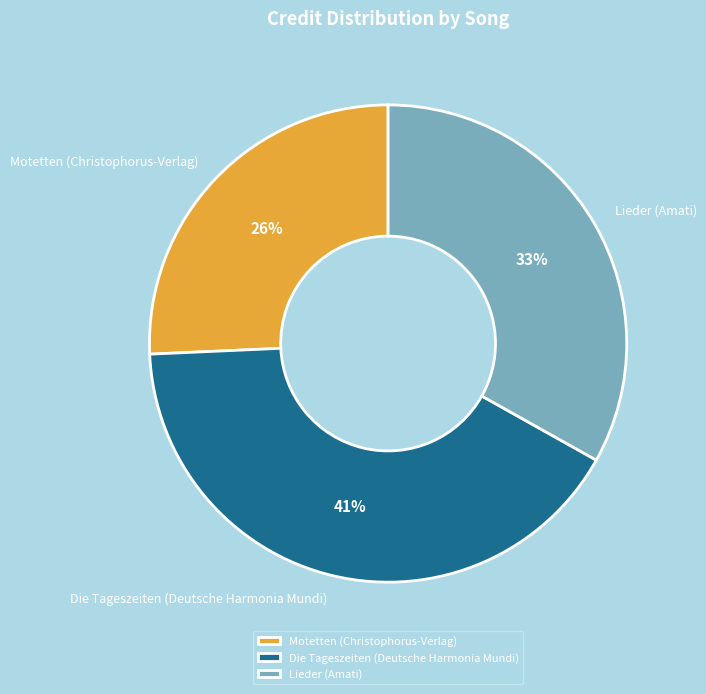

Which slice is the largest?

Die Tageszeiten (Deutsche Harmonia Mundi)